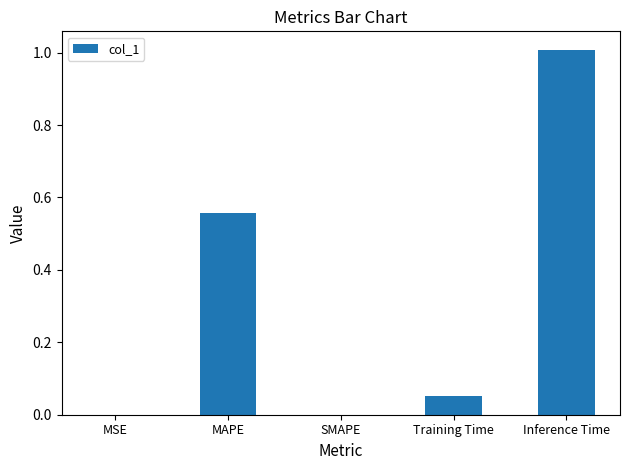

Between MAPE and MSE, which is larger?

MAPE